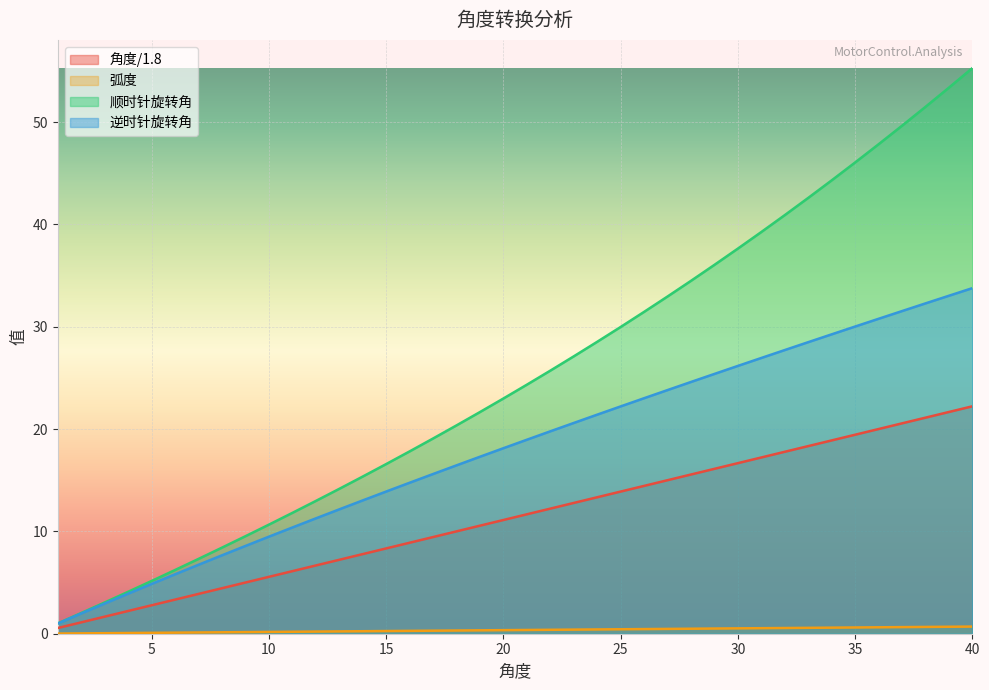

At 16, list the series in order from largest to smallest.

顺时针旋转角, 逆时针旋转角, 角度/1.8, 弧度